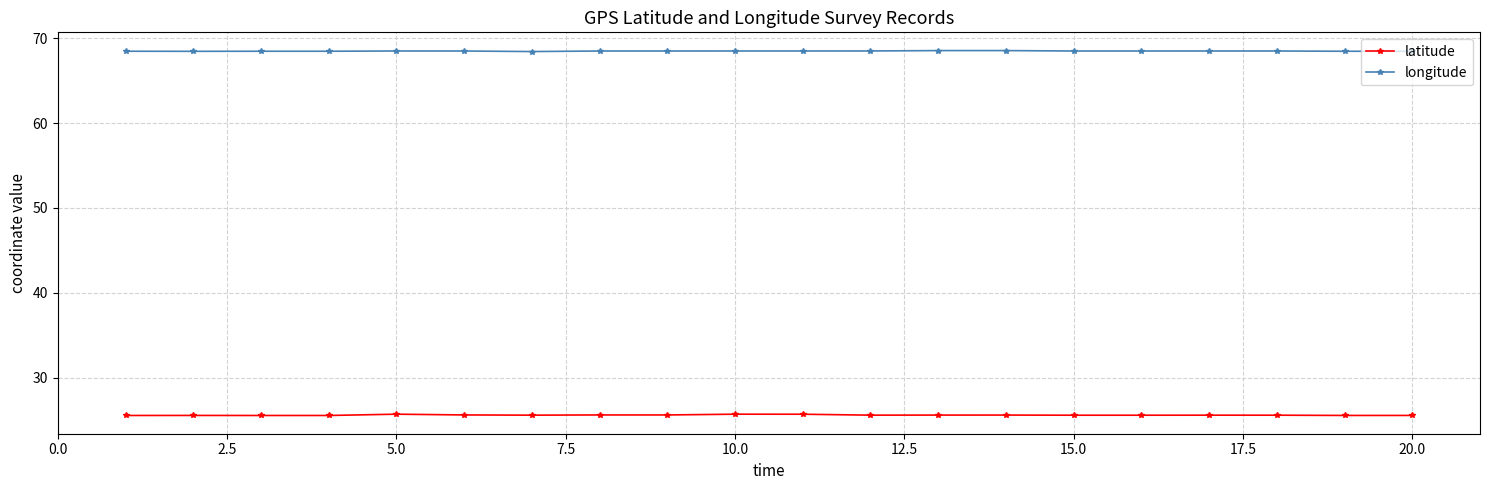

What is the value of the latitude point at the 2nd from the left?

25.5